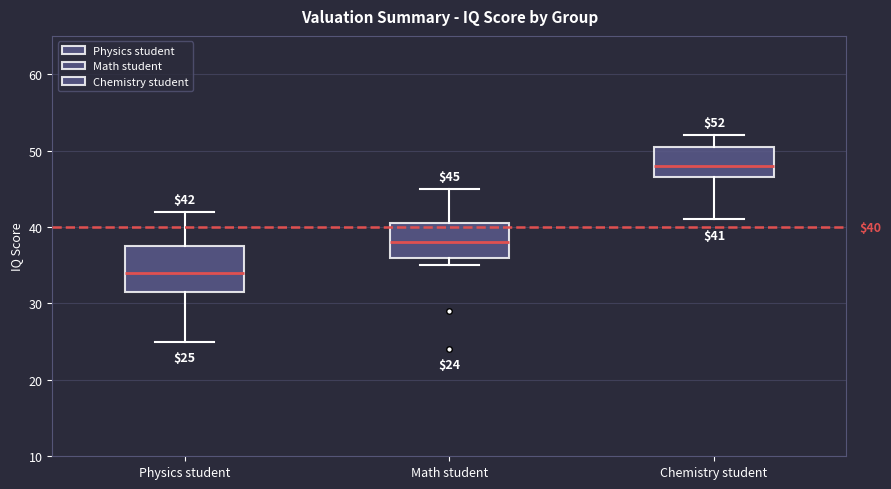

Which box has the lowest median line?

Physics student